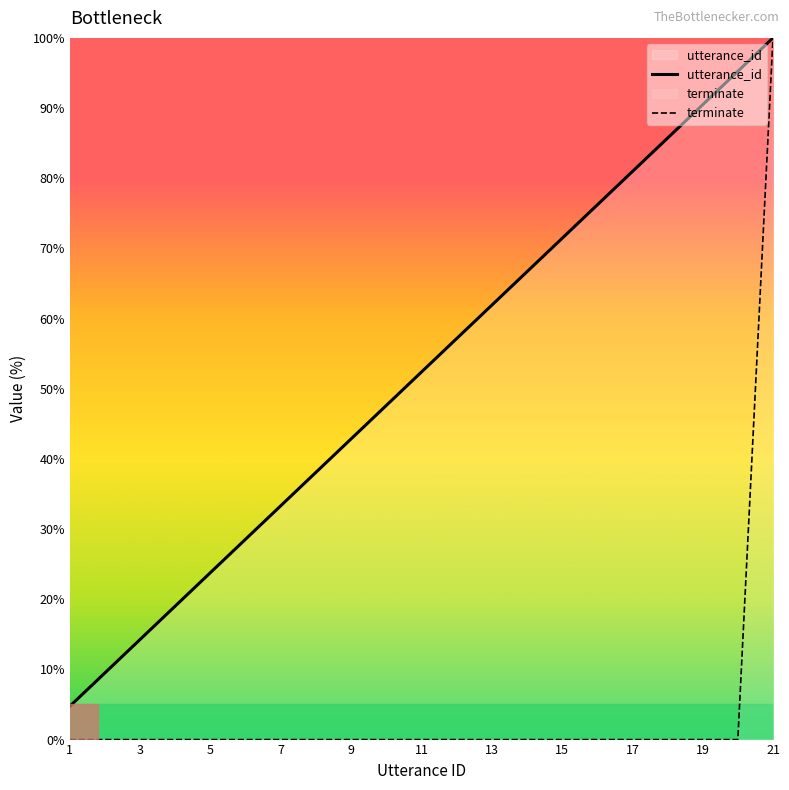

What are all the series names shown in the legend?

utterance_id, terminate